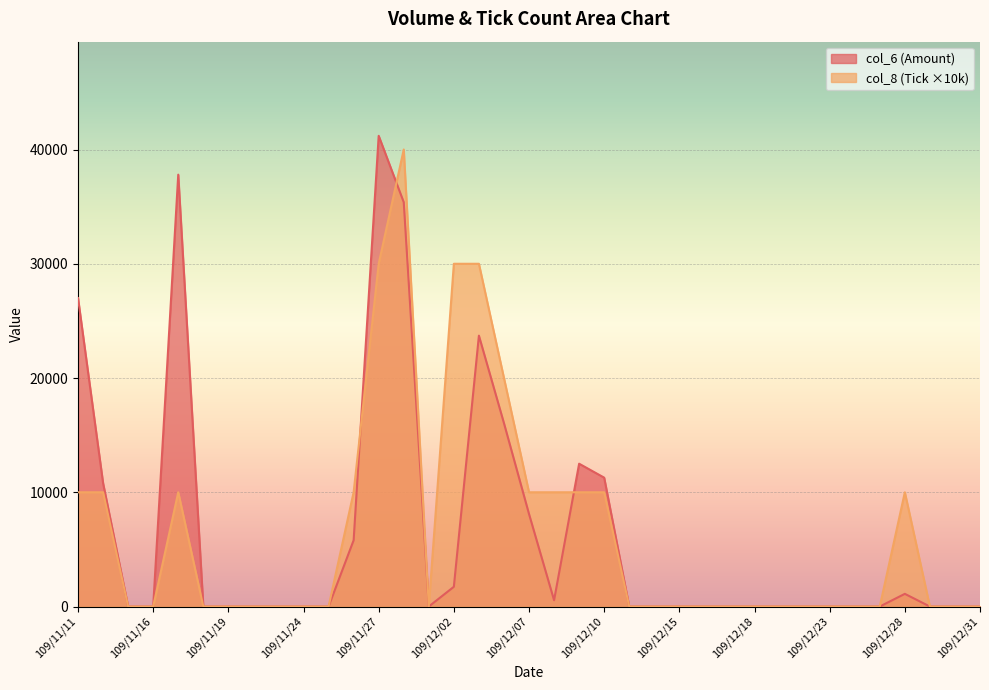

At 109/12/04, list the series in order from largest to smallest.

col_8, col_6